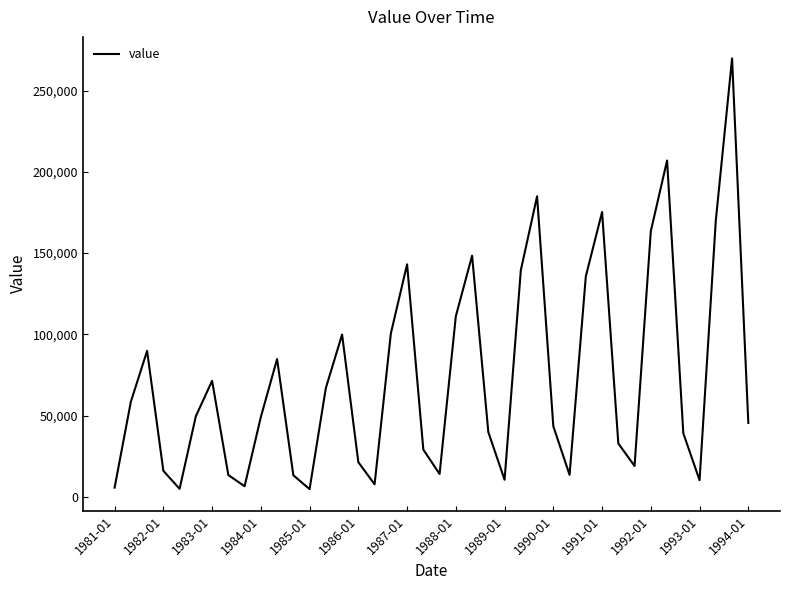

What is the greatest value displayed?

269844